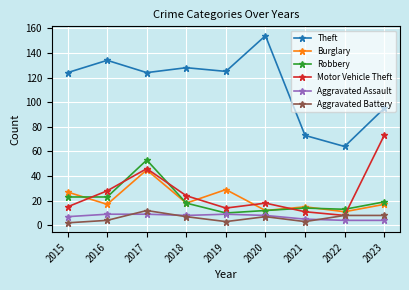

True or false: Burglary and Theft cross at least once.

False